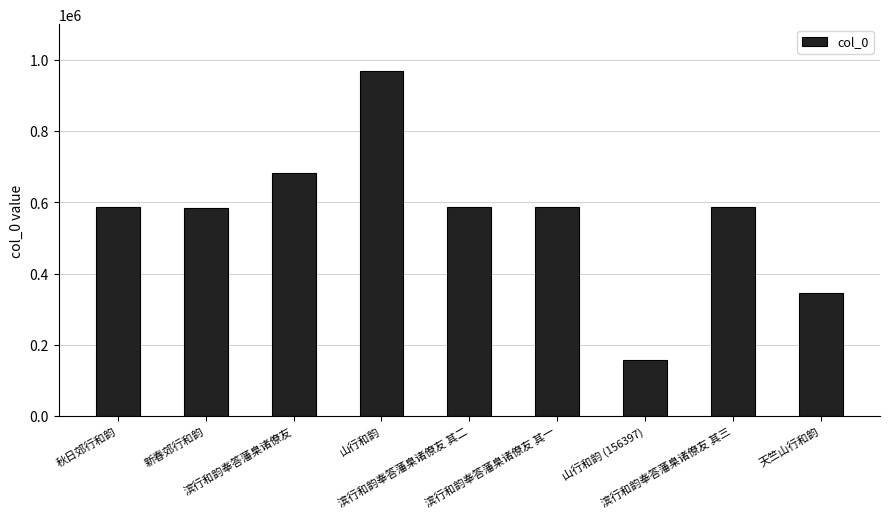

What is the value of the 1st bar from the left?

586326